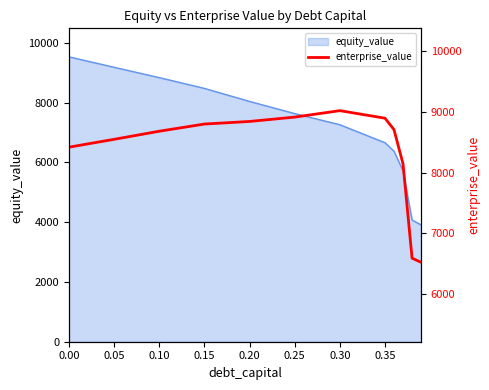

What is the highest value of the equity_value series?

9535.0